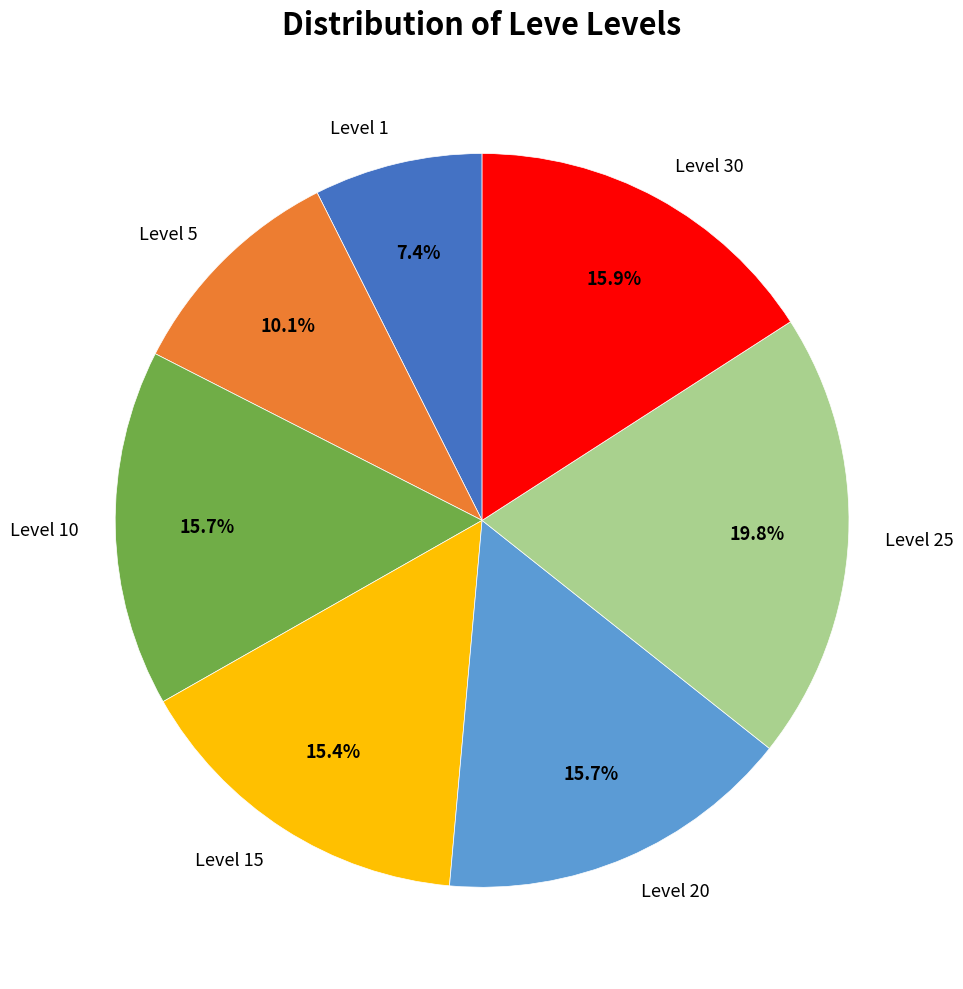

Combined, what portion of the pie is Level 20 and Level 25?

35.5%